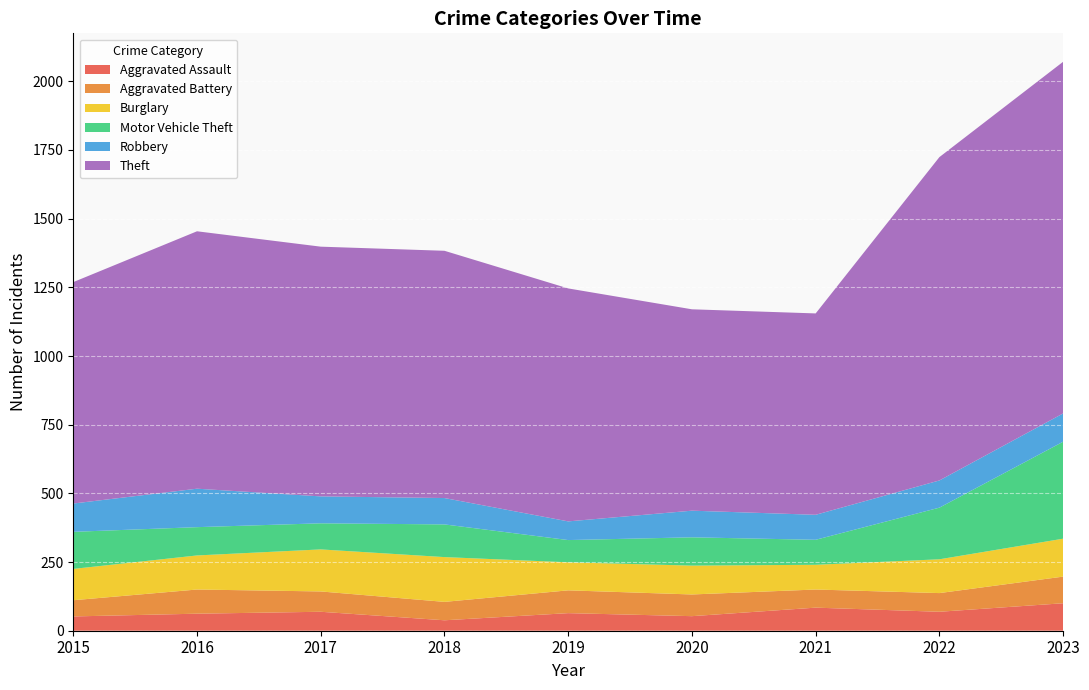

Reading left to right, list all the values displayed in this chart.

Aggravated Assault: 2015=52	2016=62	2017=69	2018=38	2019=64	2020=53	2021=84	2022=69	2023=100
Aggravated Battery: 2015=59	2016=88	2017=74	2018=67	2019=83	2020=79	2021=66	2022=68	2023=97
Burglary: 2015=114	2016=124	2017=153	2018=163	2019=102	2020=105	2021=90	2022=123	2023=138
Motor Vehicle Theft: 2015=135	2016=103	2017=95	2018=119	2019=81	2020=103	2021=91	2022=188	2023=353
Robbery: 2015=103	2016=140	2017=98	2018=96	2019=68	2020=97	2021=91	2022=99	2023=103
Theft: 2015=806	2016=937	2017=909	2018=900	2019=848	2020=733	2021=733	2022=1177	2023=1280